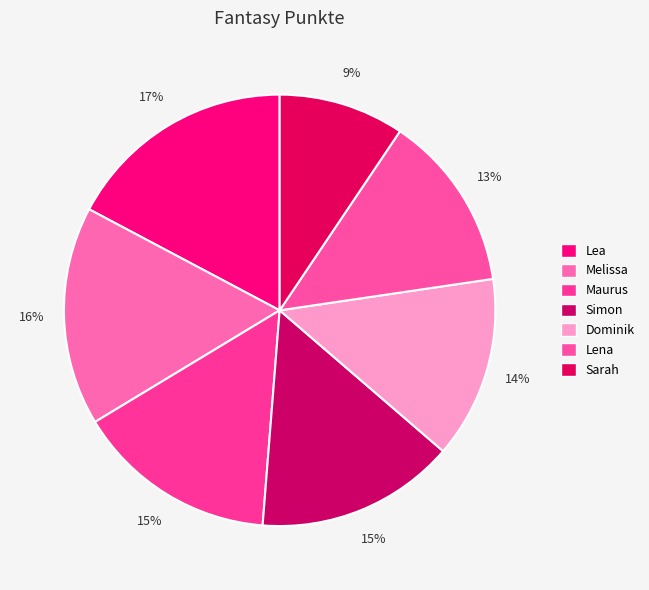

Which has a higher value, Lena or Melissa?

Melissa